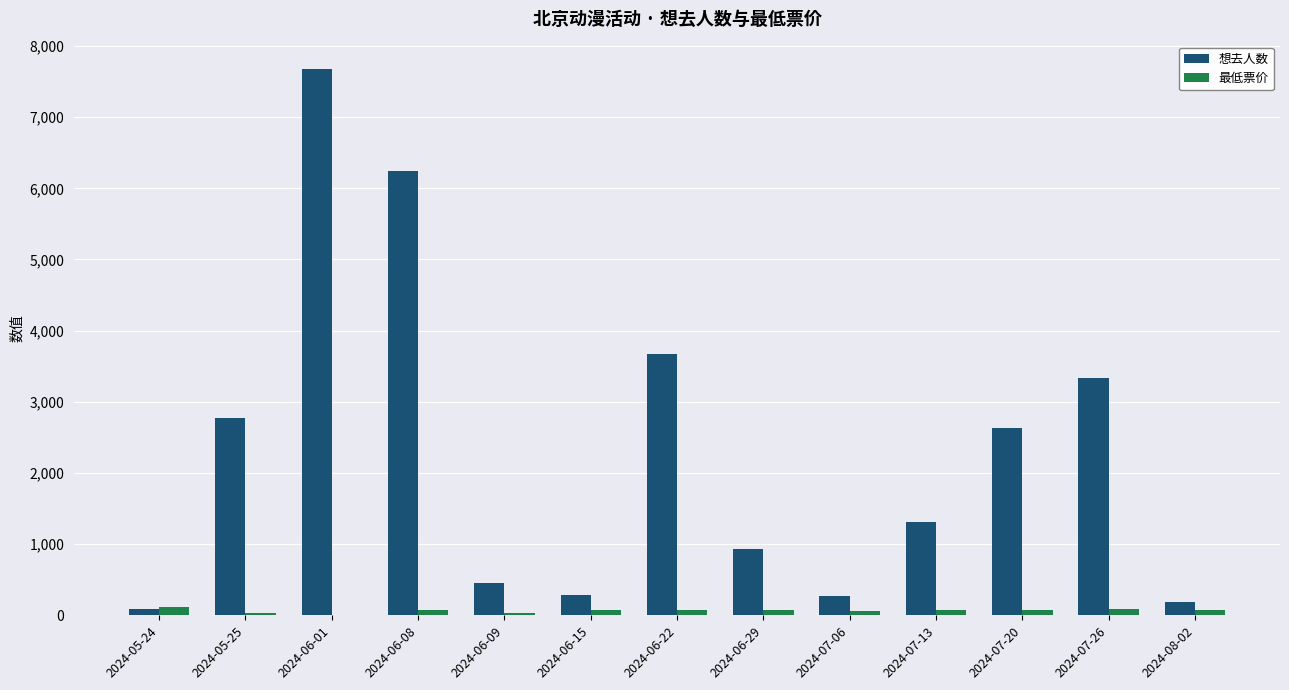

How many categories are shown in the chart?

13